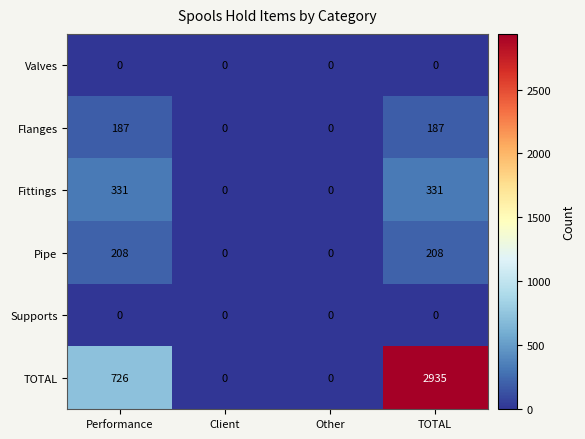

How many data points does each series have?

4